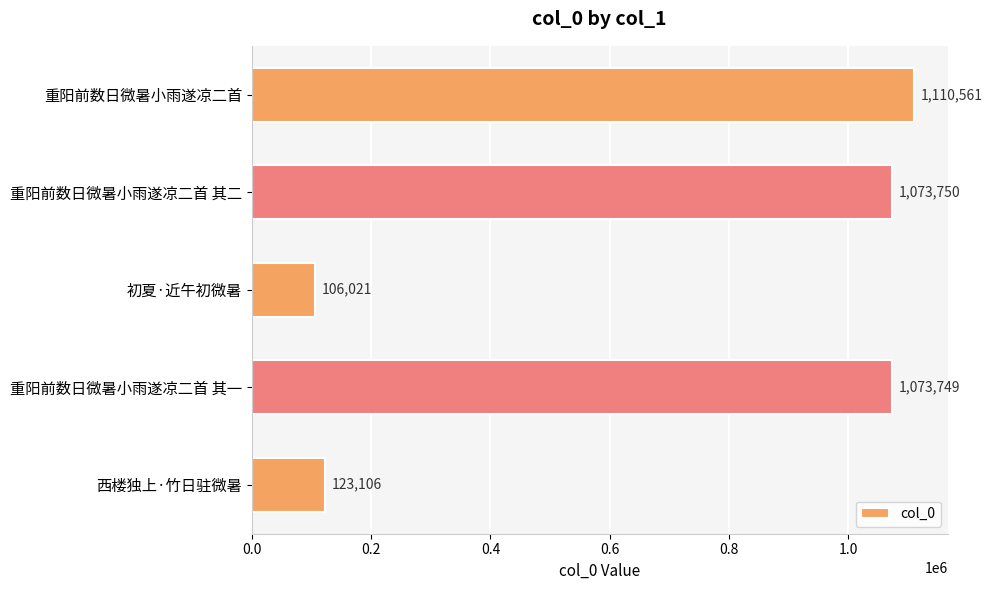

Between 初夏·近午初微暑 and 西楼独上·竹日驻微暑, which is larger?

西楼独上·竹日驻微暑